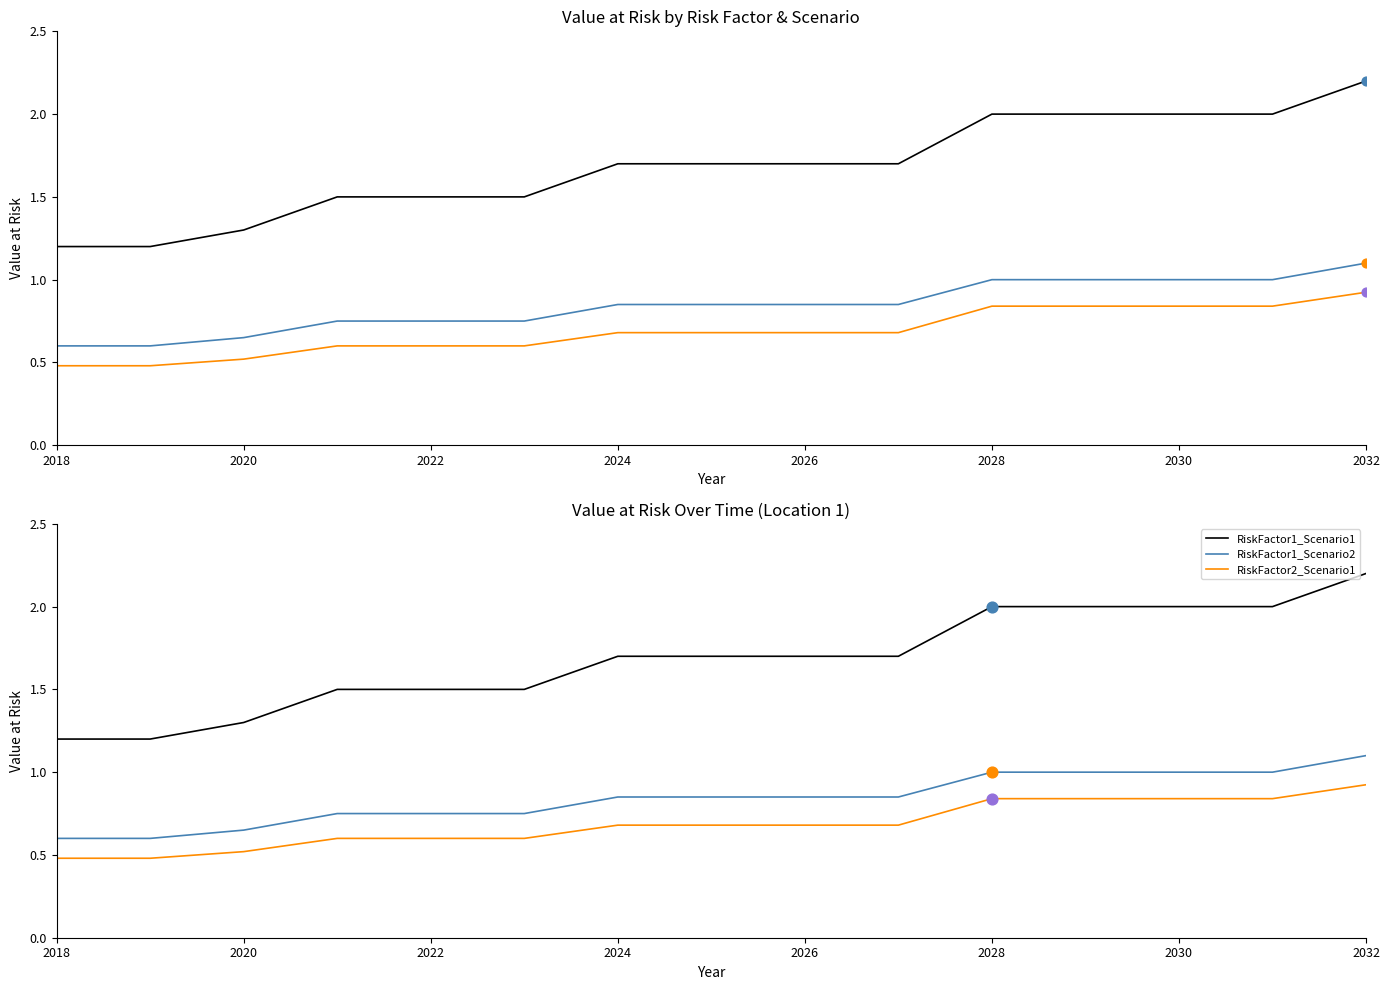

Is the value of RiskFactor2_Scenario1 at 2028 greater than the value of RiskFactor1_Scenario2 at 2032?

No